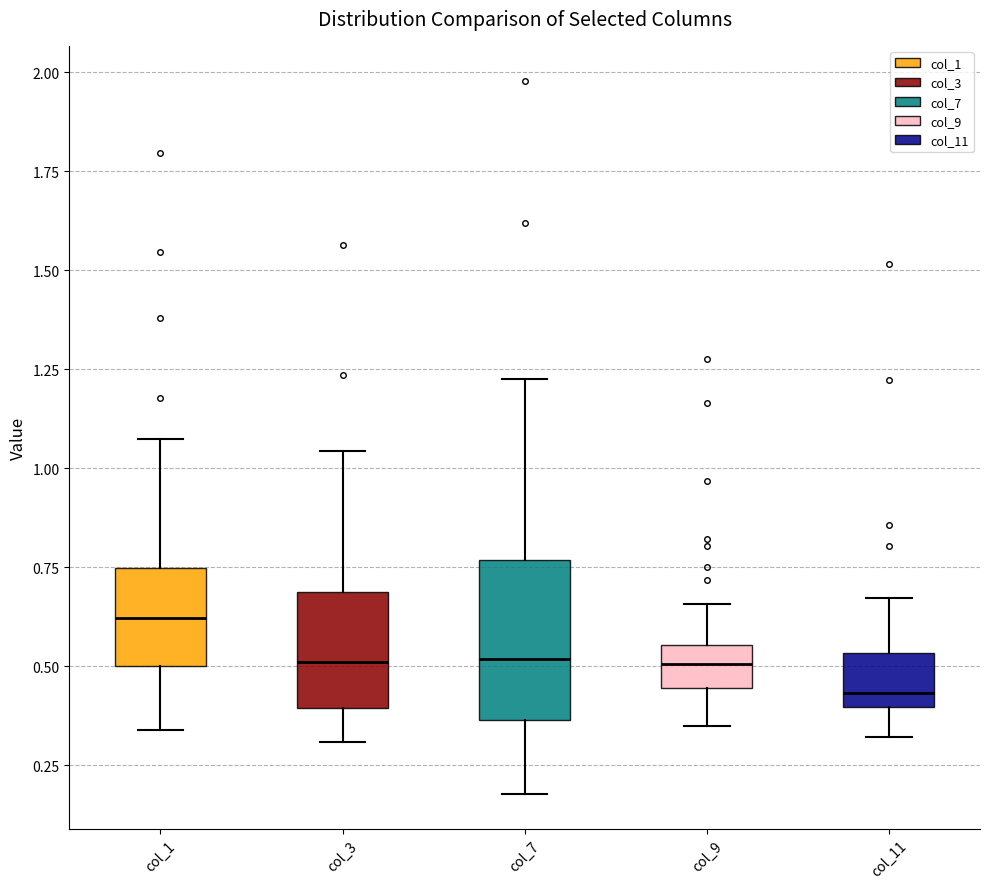

Which box's median line is the highest?

col_1